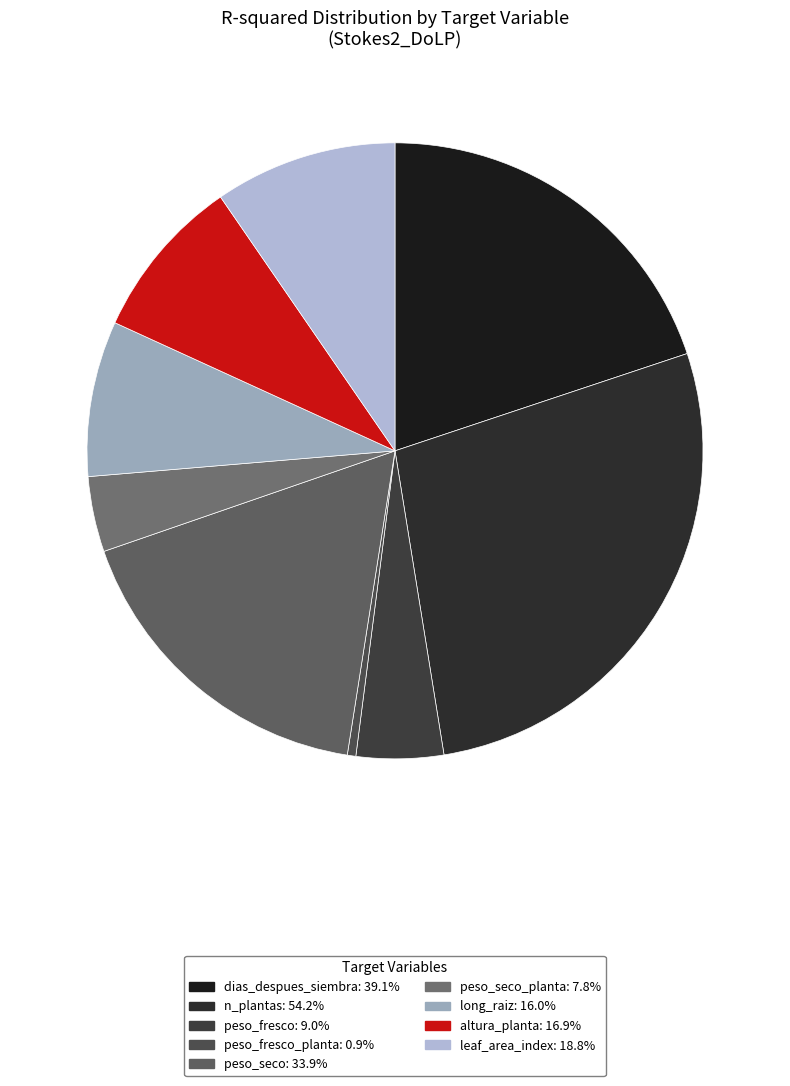

How many slices are in this pie chart?

9